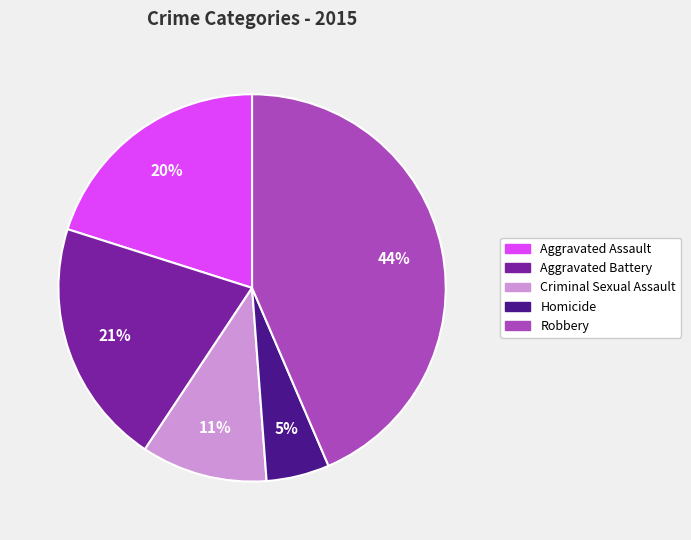

Does any single category account for the majority?

No